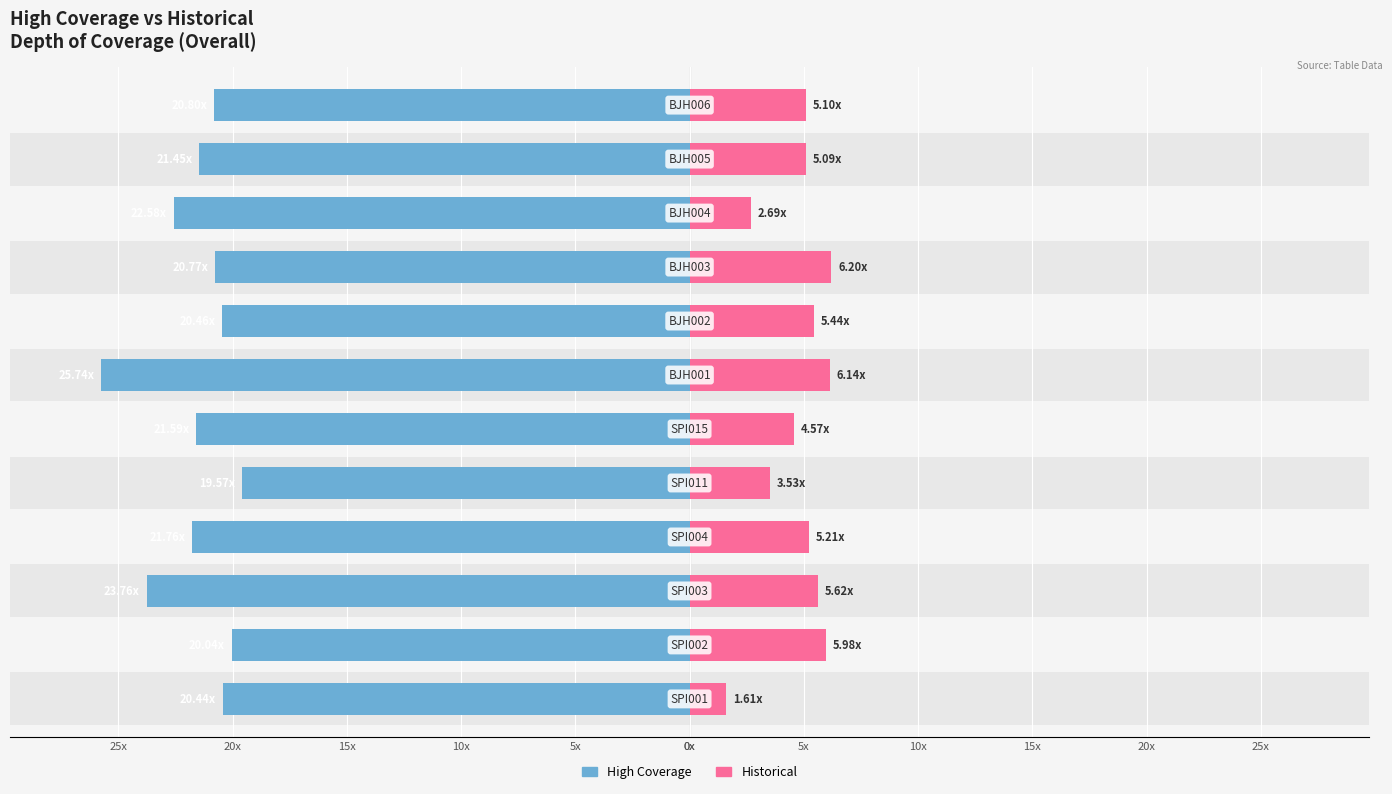

How many series are shown in this chart?

2